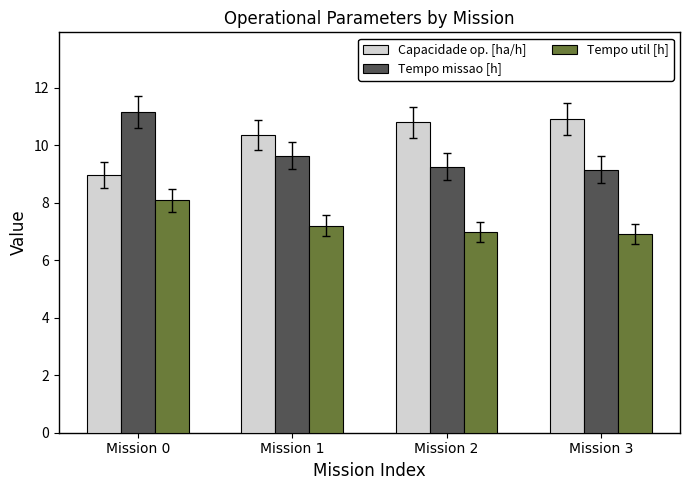

At which category is the sum across all series the highest?

Mission 0